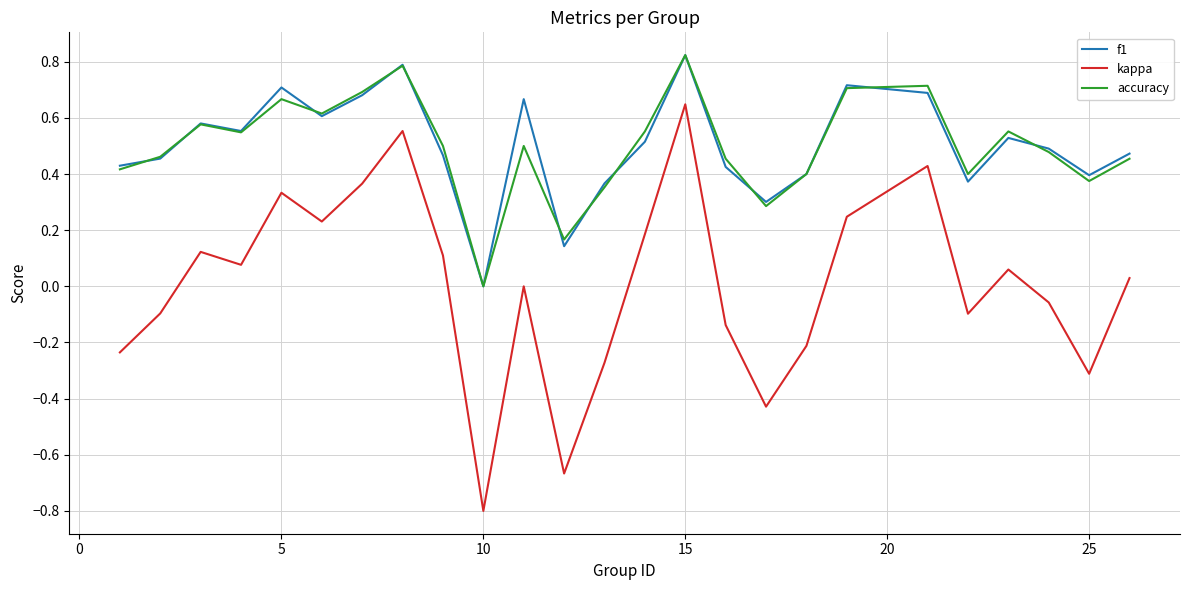

Which series has the widest spread of values?

kappa